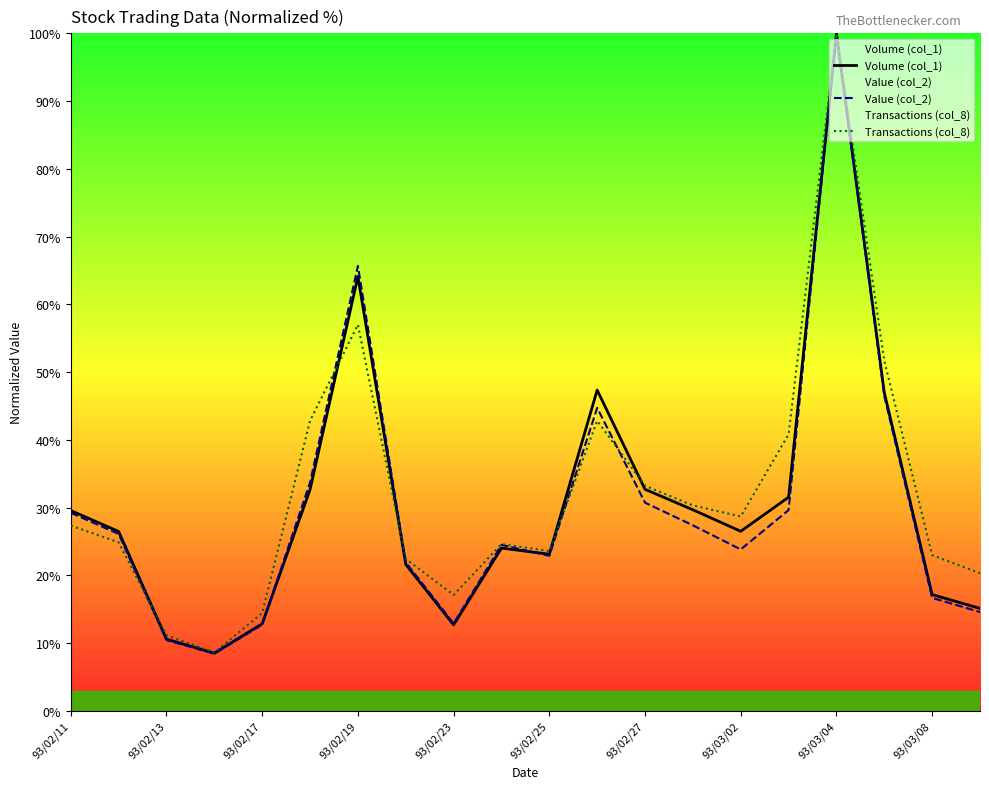

Is it true that Volume (col_1) equals 15.2 at 93/02/13?

False